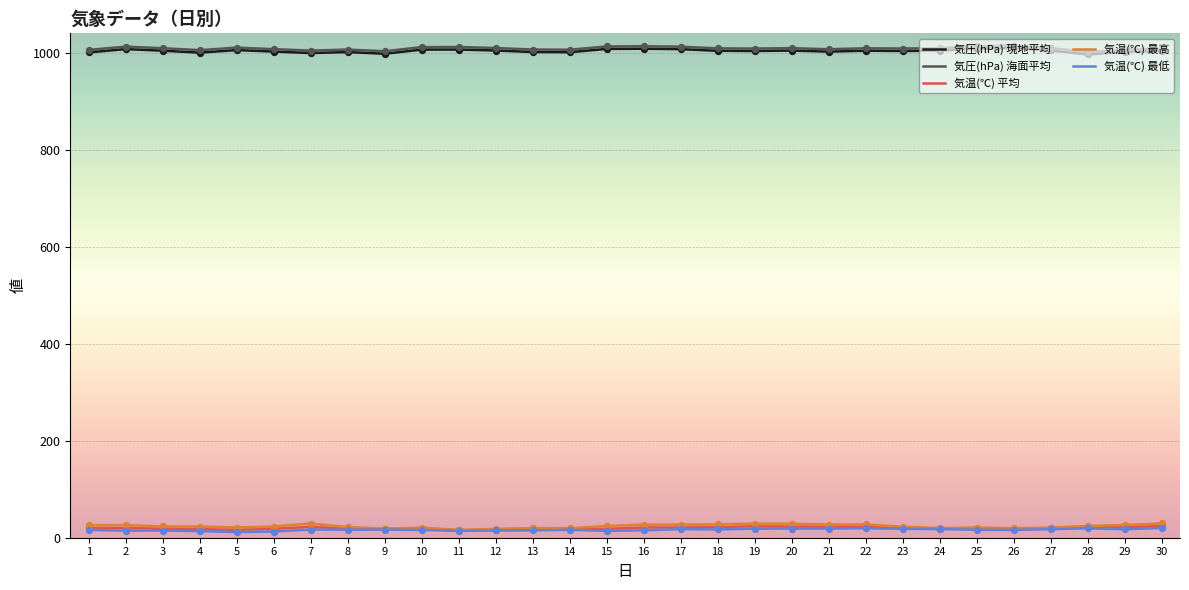

Is the value of 気温(℃) 最低 at 17 greater than the value of 気圧(hPa) 海面平均 at 7?

No